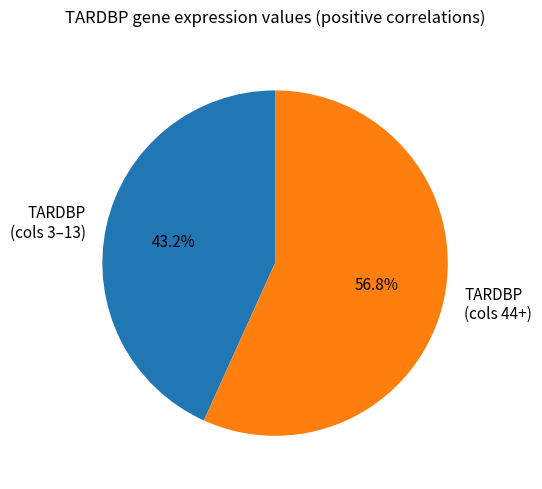

What is the smallest slice in the pie chart?

TARDBP (cols 3–13)